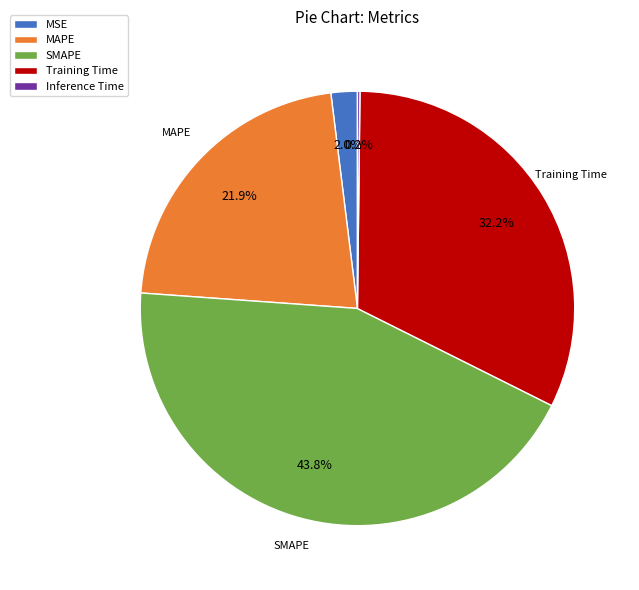

Is Training Time the majority of the pie?

No